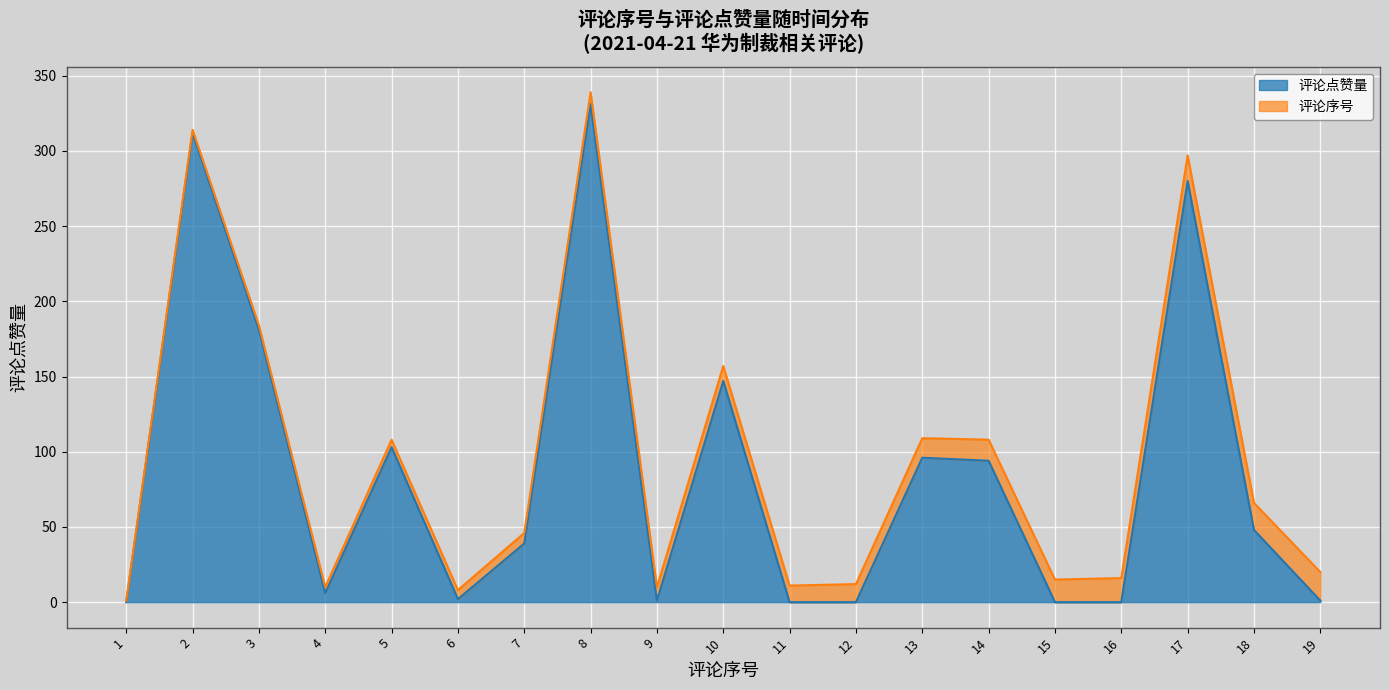

How many interior local peaks (higher than both neighbors) does the data have?

6